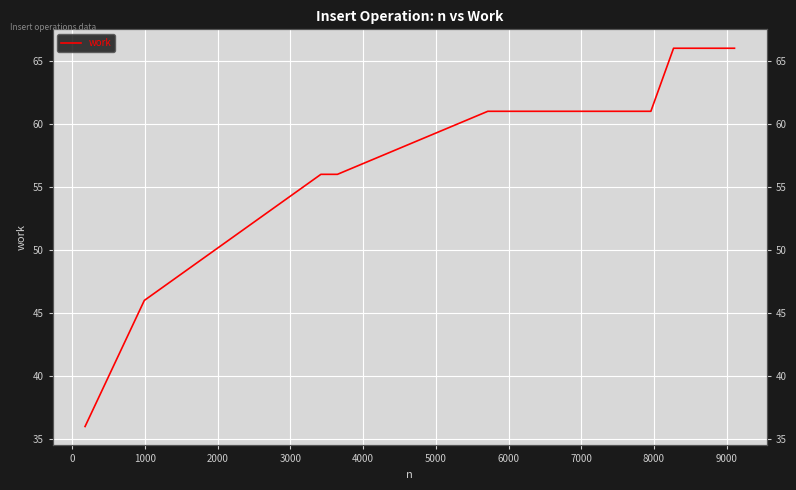

True or false: the data shows 81 at 8000.

False